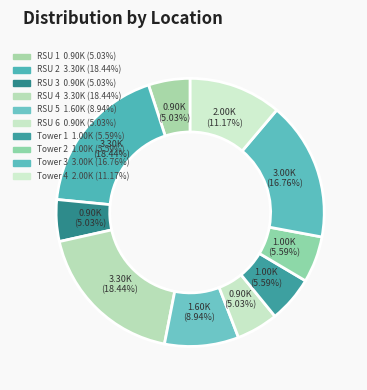

How many segments does this pie chart have?

10